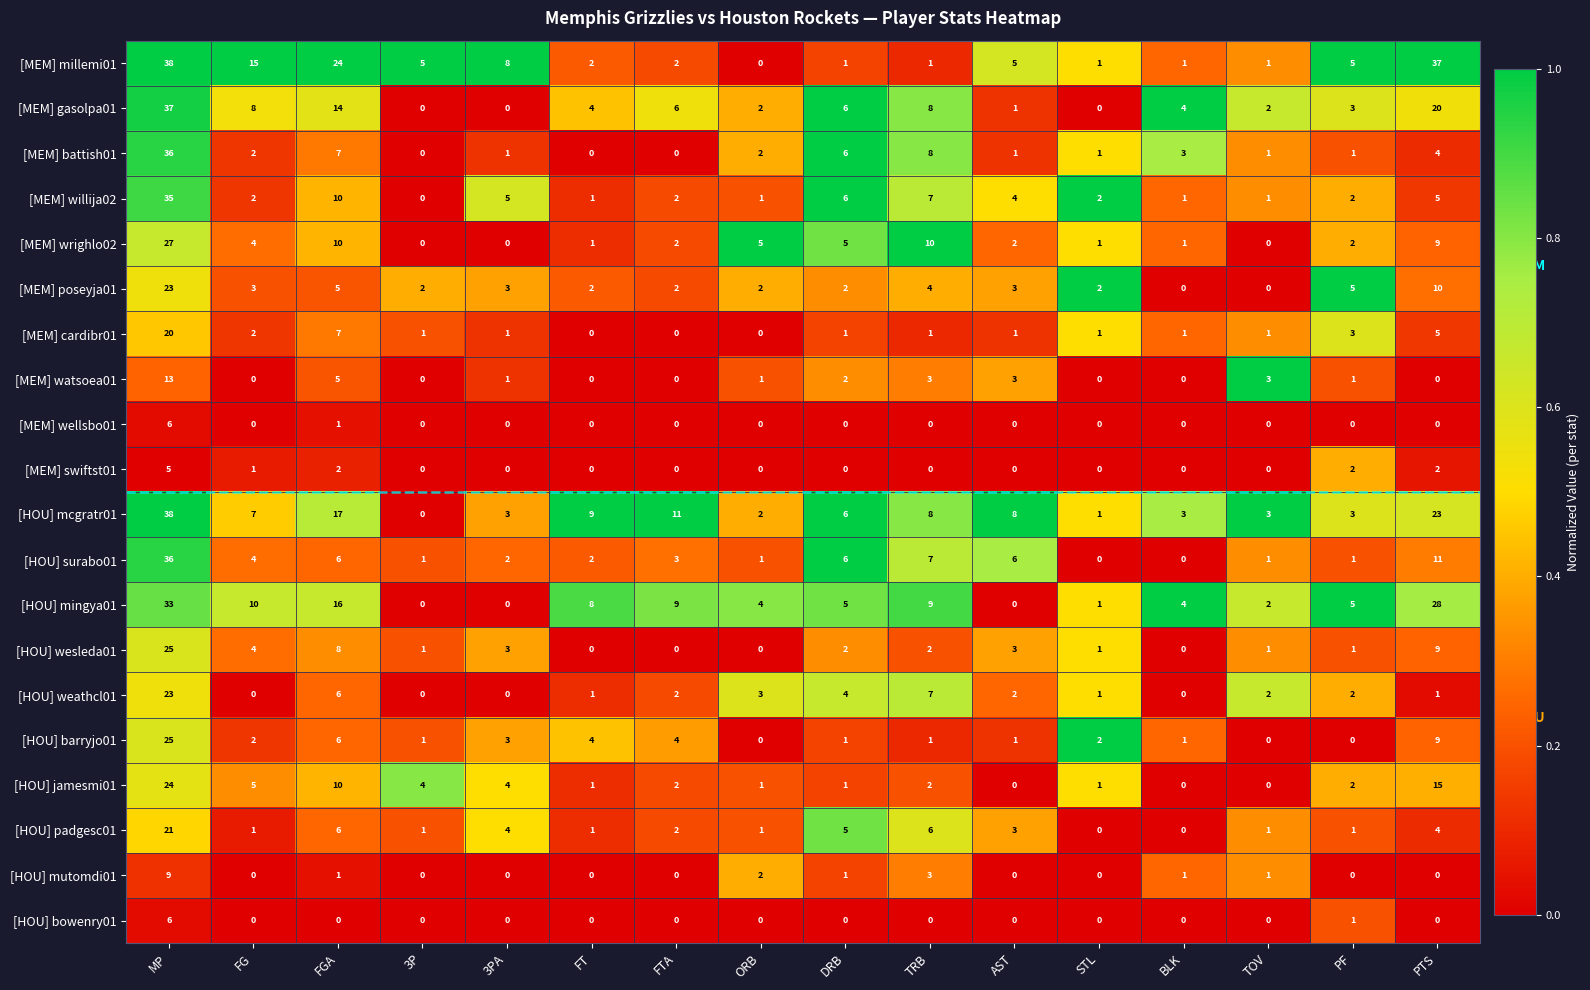

What is the total value across all series at PF?

40